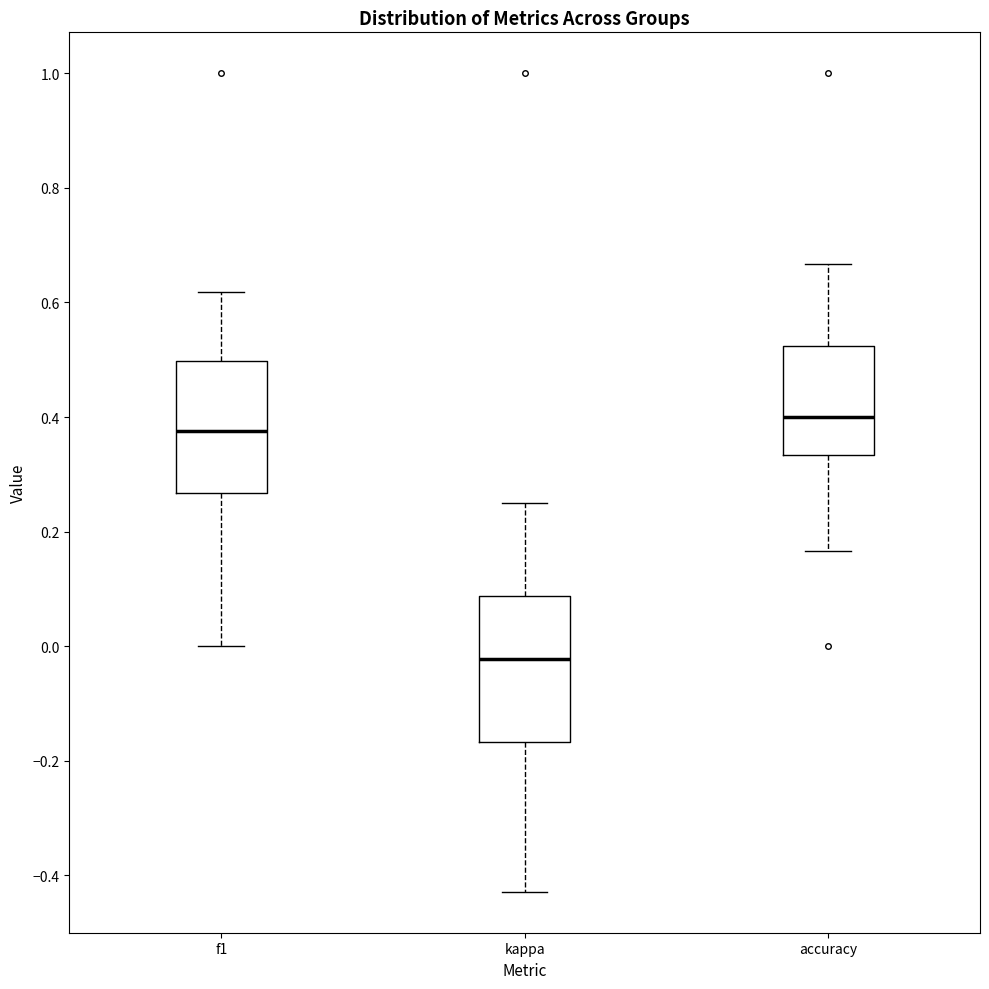

Which box has the highest median line?

accuracy